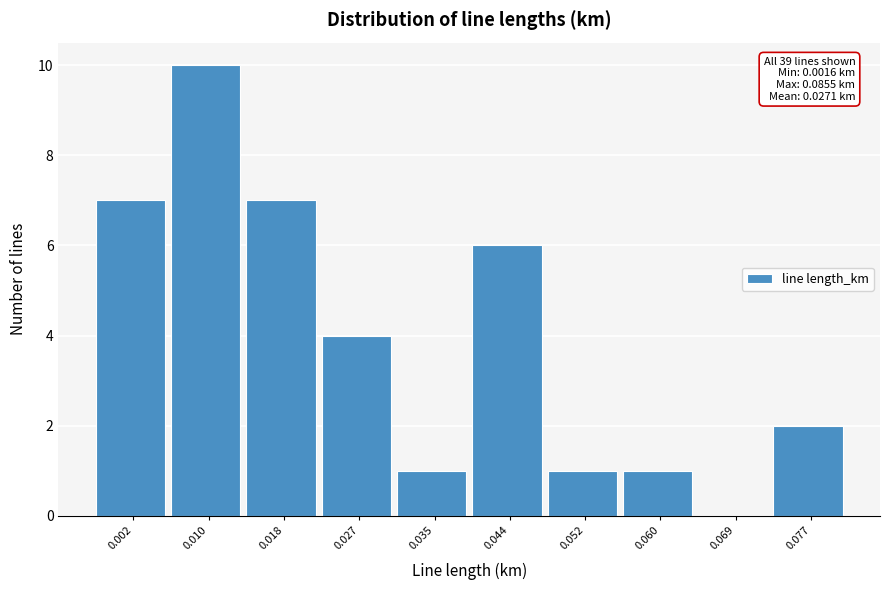

Reading left to right, what are all the values shown in this chart?

0.002=7	0.010=10	0.018=7	0.027=4	0.035=1	0.044=6	0.052=1	0.060=1	0.069=0	0.077=2